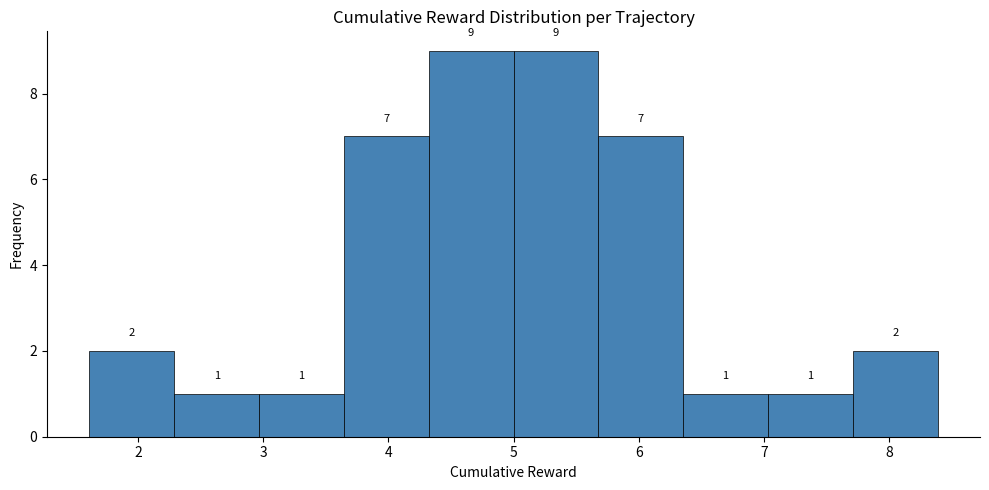

Reading left to right, transcribe this chart: for each bar, give the range it covers on the x-axis and its height. The bar edges are not printed on the chart, so give them approximately, as read against the axis.

1.6 to 2.3: 2
2.3 to 3.0: 1
3.0 to 3.6: 1
3.6 to 4.3: 7
4.3 to 5.0: 9
5.0 to 5.7: 9
5.7 to 6.4: 7
6.4 to 7.0: 1
7.0 to 7.7: 1
7.7 to 8.4: 2